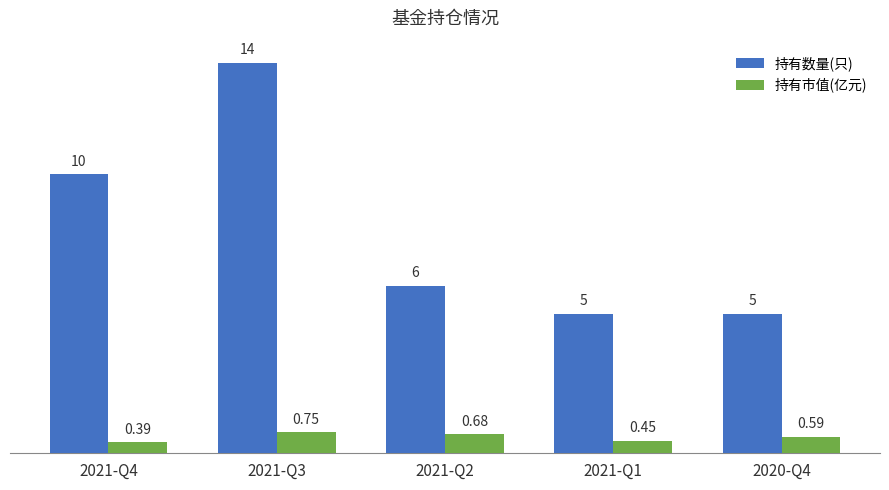

What is the difference between the highest and lowest values at 2020-Q4?

4.4